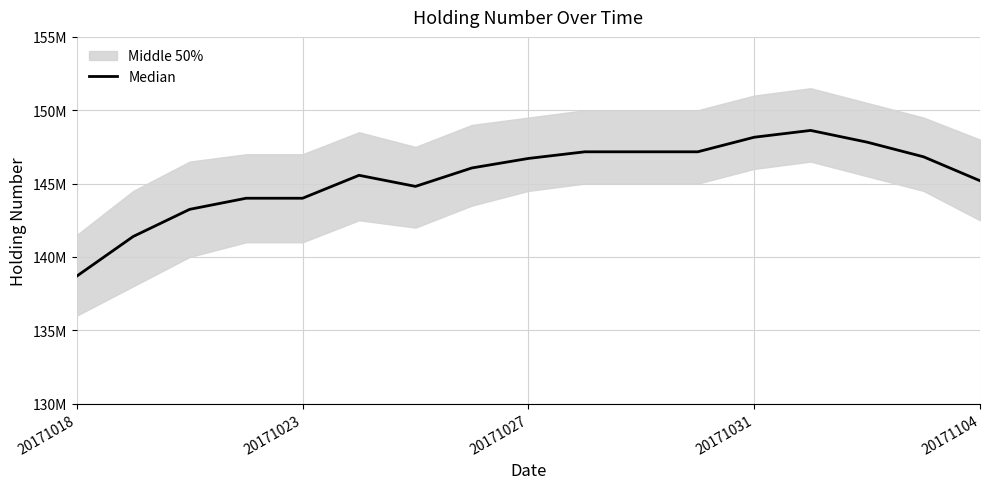

What is the ratio of the value at 20171027 to the value at 20171104?

1.0